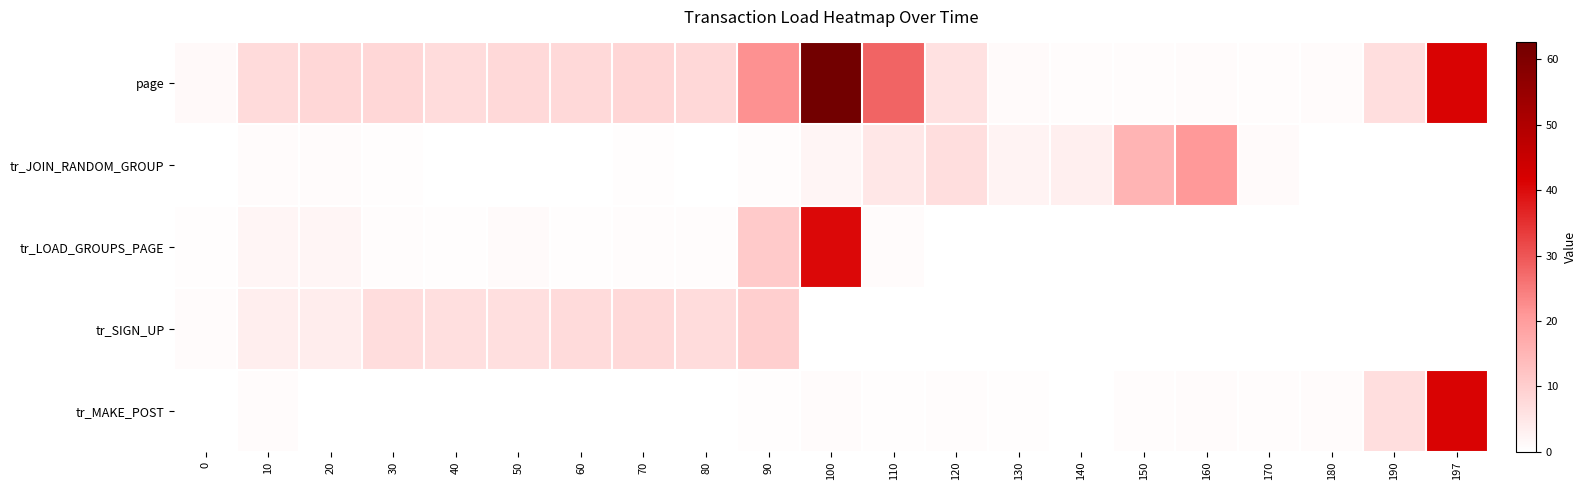

Which category has the lowest value across all series?

40